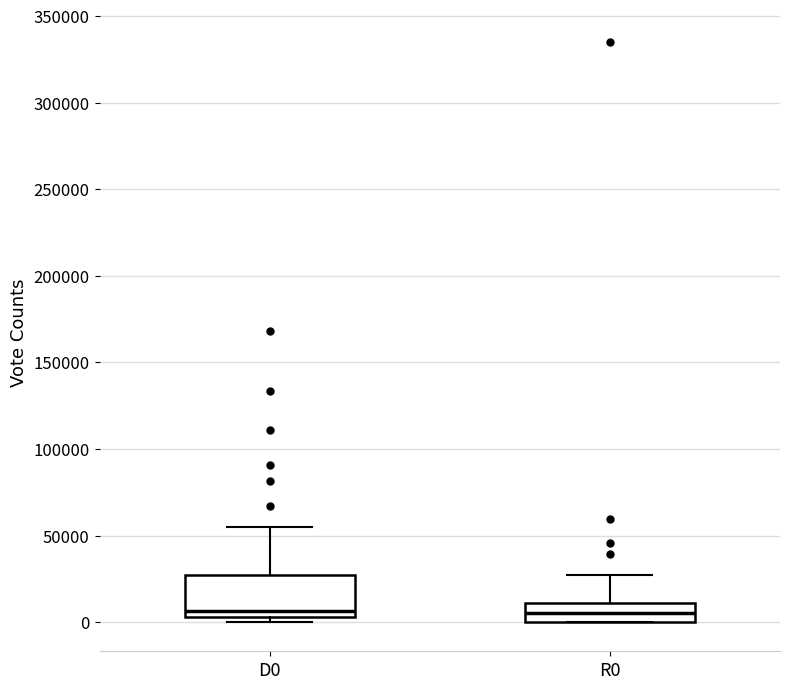

Reading left to right, read every box against the y-axis: the position of its median line, the range the box covers, and the ends of its whiskers. The values are not printed on the chart, so give them approximately, as read against the axis.

D0: median 5000 (just above the box's lower edge), box 5000 to 25000, whiskers 0 to 55000
R0: median 5000, box 0 to 10000, whiskers 0 to 25000